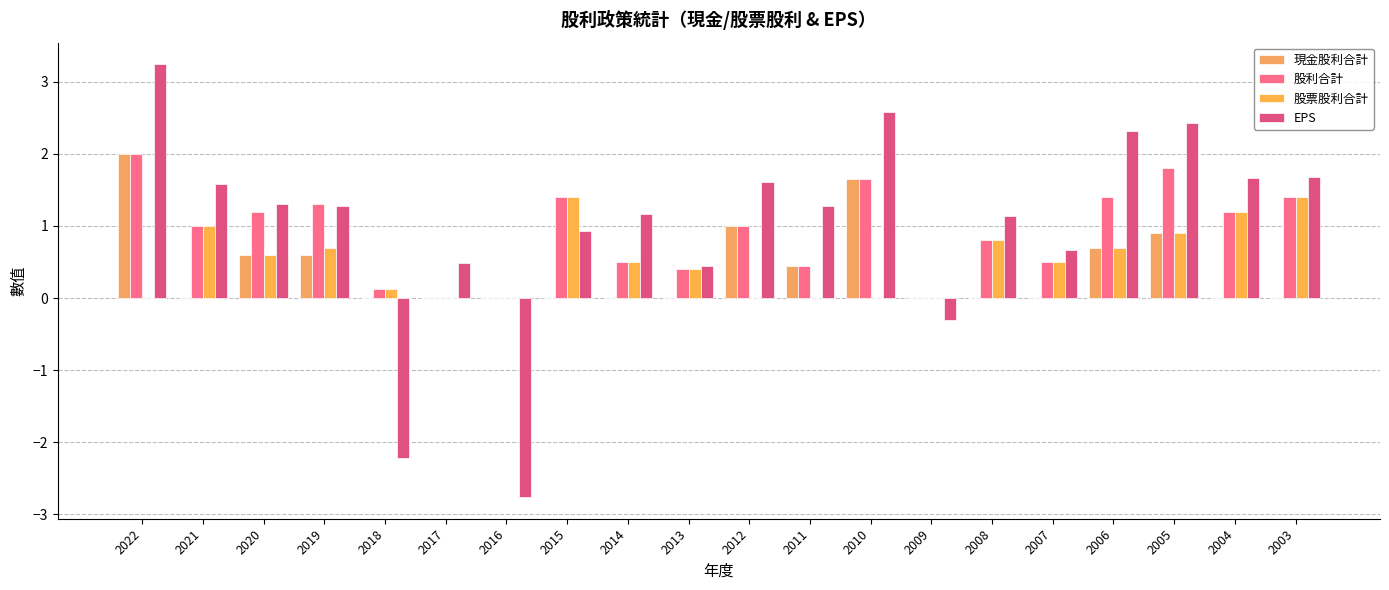

Reading left to right, transcribe all the data shown in this chart.

現金股利合計: 2022=2.0	2021=0.0	2020=0.6	2019=0.6	2018=0.0	2017=0.0	2016=0.0	2015=0.0	2014=0.0	2013=0.0	2012=1.0	2011=0.5	2010=1.7	2009=0.0	2008=0.0	2007=0.0	2006=0.7	2005=0.9	2004=0.0	2003=0.0
股利合計: 2022=2.0	2021=1.0	2020=1.2	2019=1.3	2018=0.1	2017=0.0	2016=0.0	2015=1.4	2014=0.5	2013=0.4	2012=1.0	2011=0.5	2010=1.7	2009=0.0	2008=0.8	2007=0.5	2006=1.4	2005=1.8	2004=1.2	2003=1.4
股票股利合計: 2022=0.0	2021=1.0	2020=0.6	2019=0.7	2018=0.1	2017=0.0	2016=0.0	2015=1.4	2014=0.5	2013=0.4	2012=0.0	2011=0.0	2010=0.0	2009=0.0	2008=0.8	2007=0.5	2006=0.7	2005=0.9	2004=1.2	2003=1.4
EPS: 2022=3.2	2021=1.6	2020=1.3	2019=1.3	2018=-2.2	2017=0.5	2016=-2.8	2015=0.9	2014=1.2	2013=0.5	2012=1.6	2011=1.3	2010=2.6	2009=-0.3	2008=1.1	2007=0.7	2006=2.3	2005=2.4	2004=1.7	2003=1.7